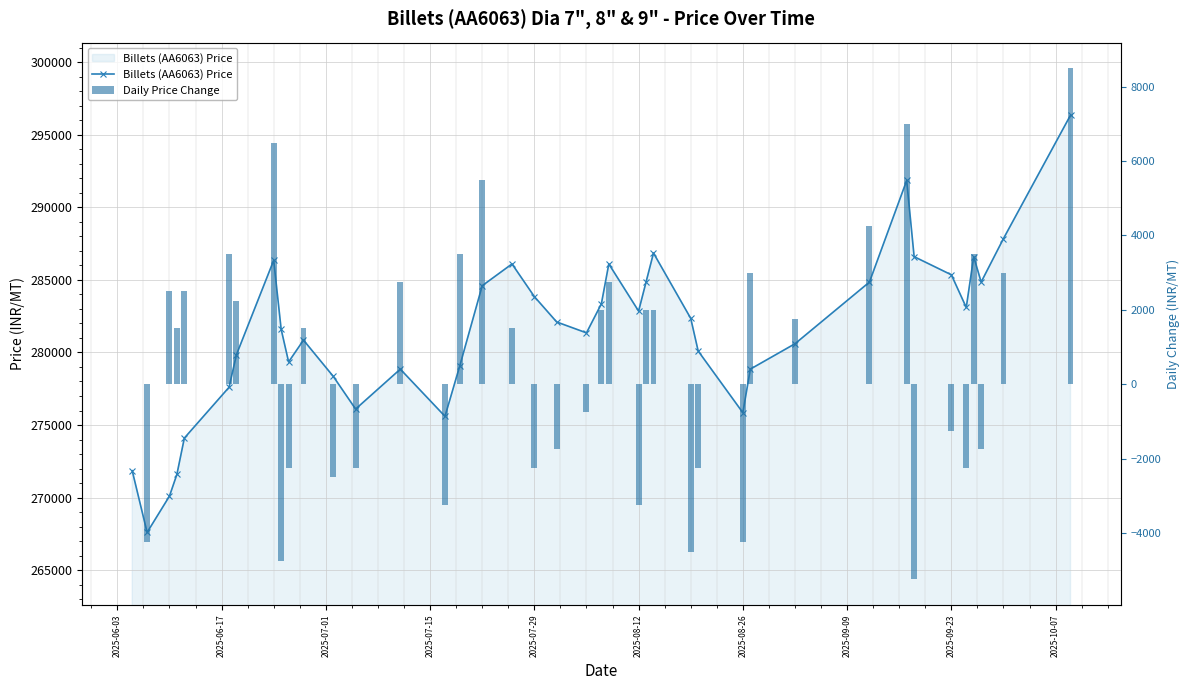

Count the number of data series in this chart.

2